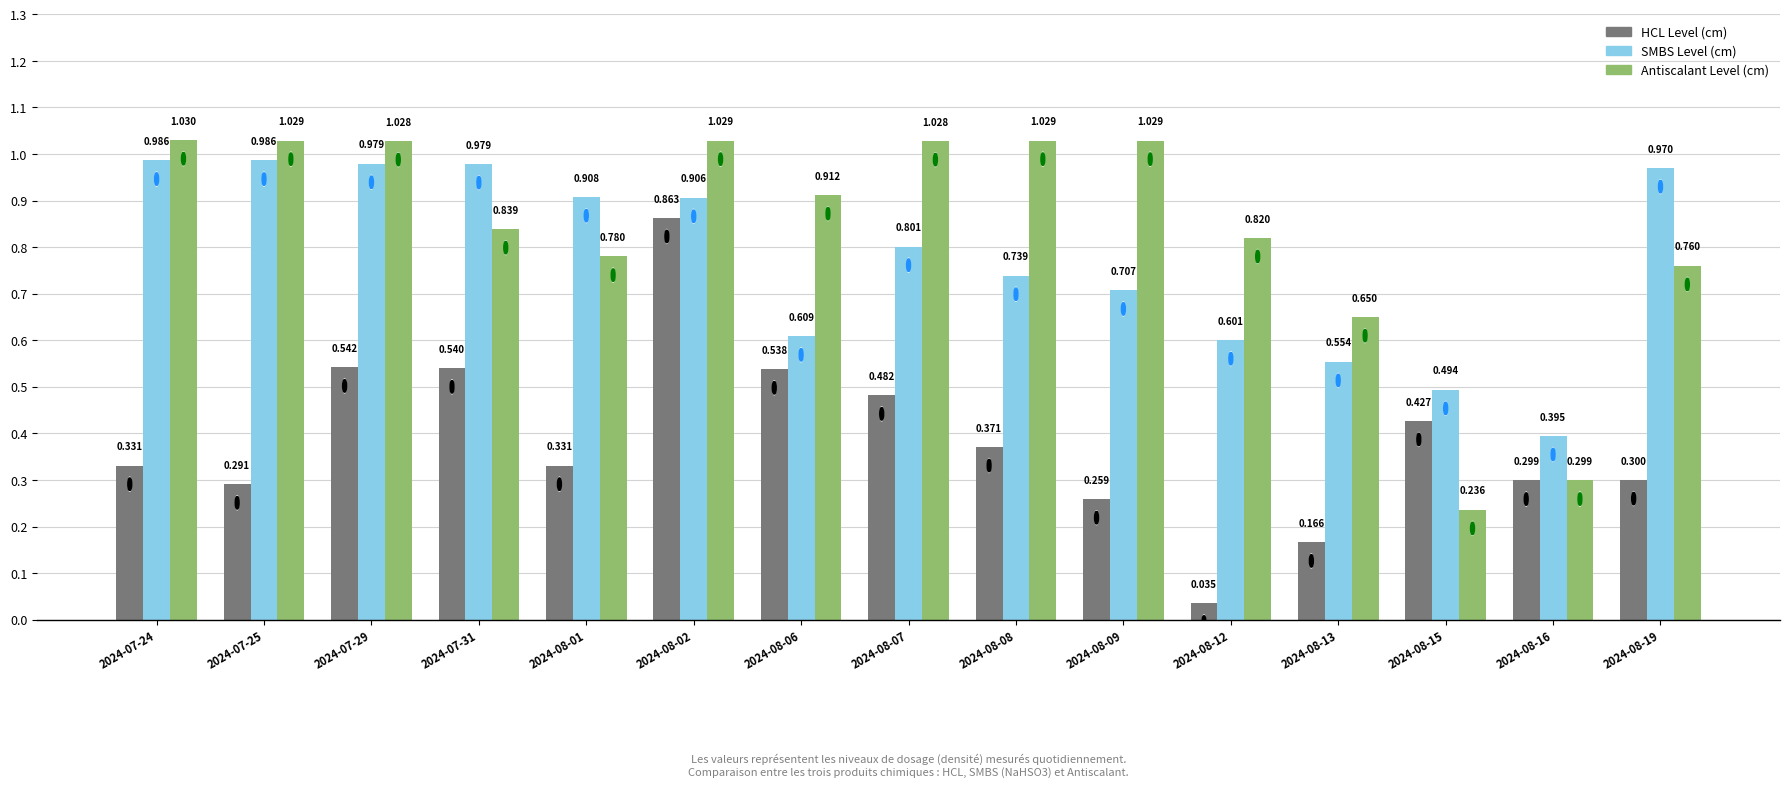

Rank the series at 2024-08-06 from highest to lowest value.

Antiscalant Level (cm), SMBS Level (cm), HCL Level (cm)